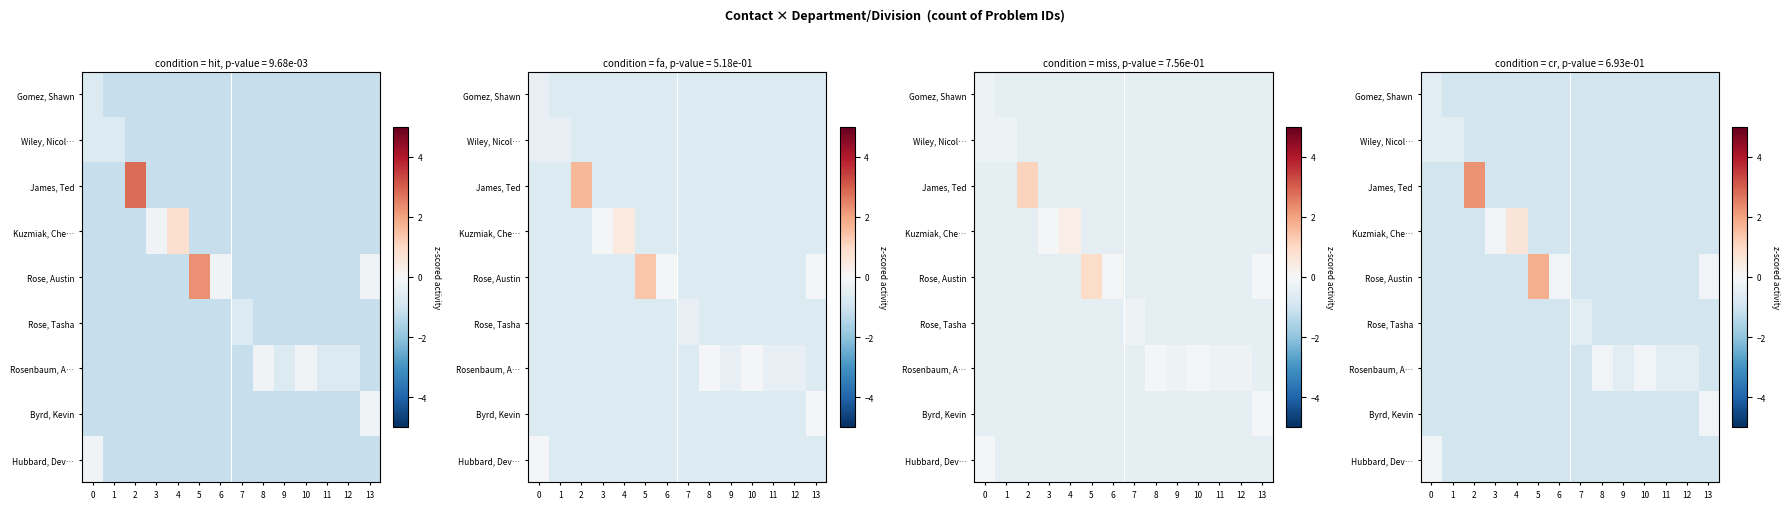

At which category is the sum across all series the highest?

2